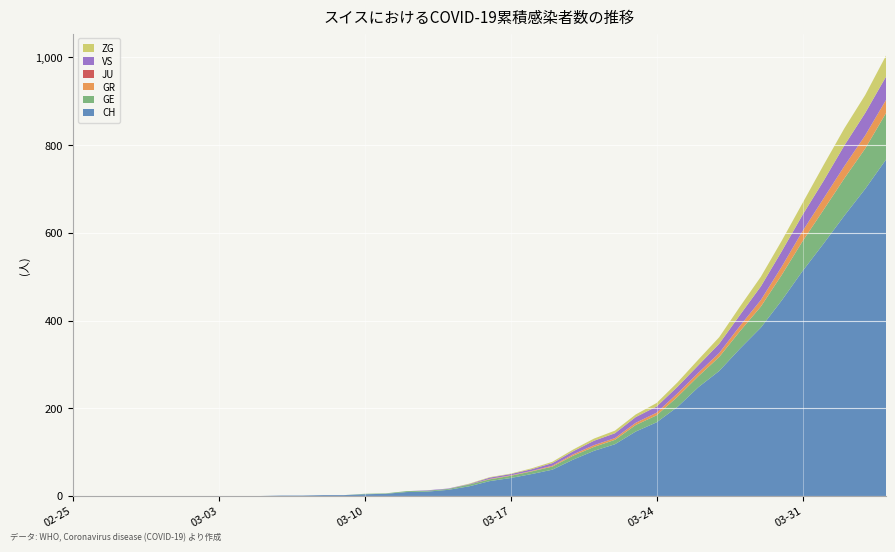

Reading left to right, list all the values displayed in this chart.

CH: 0	0	0	0	0	0	0	0	0	0	1	1	2	2	4	5	9	10	14	22	34	41	50	60	83	103	118	147	168	203	248	285	336	384	446	513	575	639	700	767
GE: 0	0	0	0	0	0	0	0	0	0	0	0	0	0	1	1	2	2	2	4	4	5	6	7	9	9	10	15	16	23	25	32	40	48	58	68	77	85	92	106
GR: 0	0	0	0	0	0	0	0	0	0	0	0	0	0	0	0	0	0	0	0	1	1	1	2	3	4	4	5	6	8	8	9	12	15	19	23	26	28	30	30
JU: 0	0	0	0	0	0	0	0	0	0	0	0	0	0	0	0	0	0	0	0	0	0	0	0	0	0	0	0	0	0	0	0	0	0	0	0	0	0	0	0
VS: 0	0	0	0	0	0	0	0	0	0	0	0	0	0	0	0	0	1	1	1	3	3	4	6	7	10	11	13	14	15	17	21	25	31	35	37	40	47	51	53
ZG: 0	0	0	0	0	0	0	0	0	0	0	0	0	0	0	0	0	0	0	1	1	1	2	3	4	5	6	6	8	10	13	15	19	22	24	27	36	39	41	48